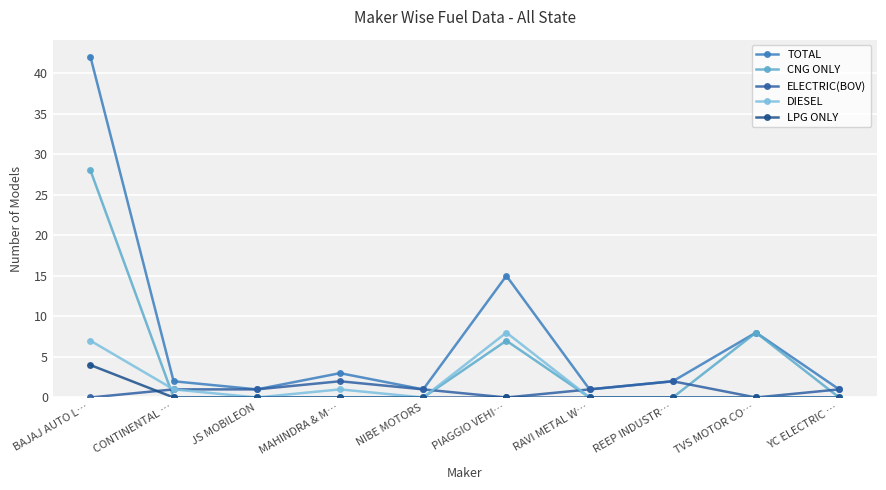

Reading left to right, extract all data points from this chart.

TOTAL: 42	2	1	3	1	15	1	2	8	1
CNG ONLY: 28	0	0	0	0	7	0	0	8	0
ELECTRIC(BOV): 0	1	1	2	1	0	1	2	0	1
DIESEL: 7	1	0	1	0	8	0	0	0	0
LPG ONLY: 4	0	0	0	0	0	0	0	0	0